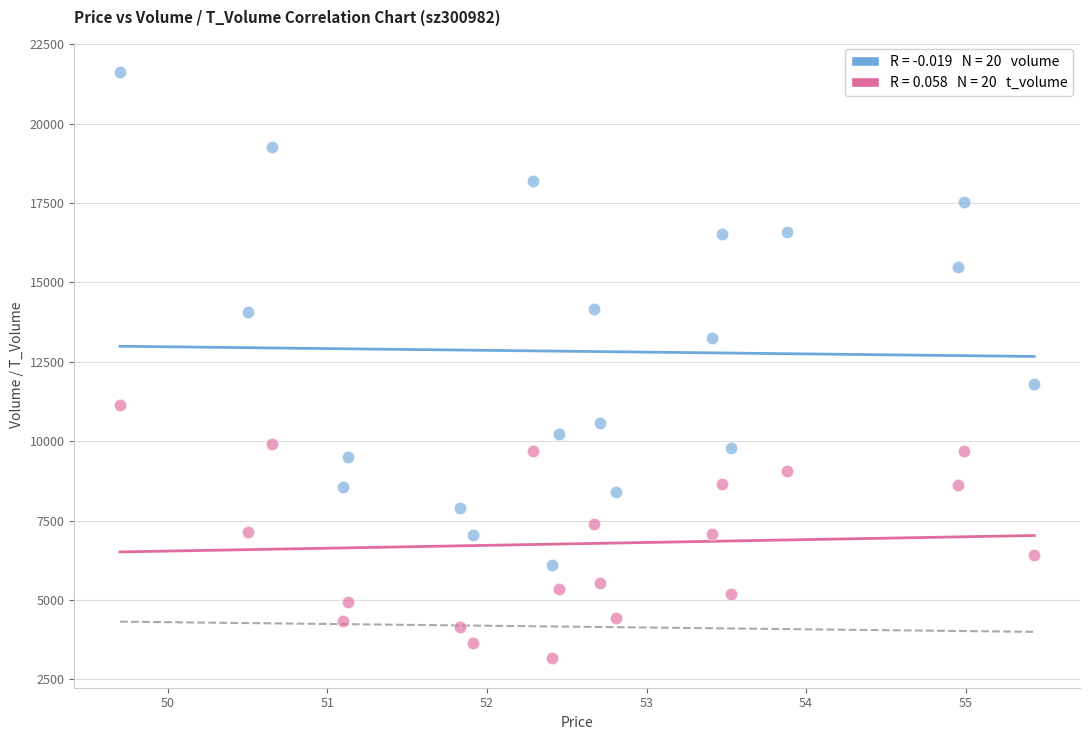

Across all series, what Y value is closest to 12393?

11805